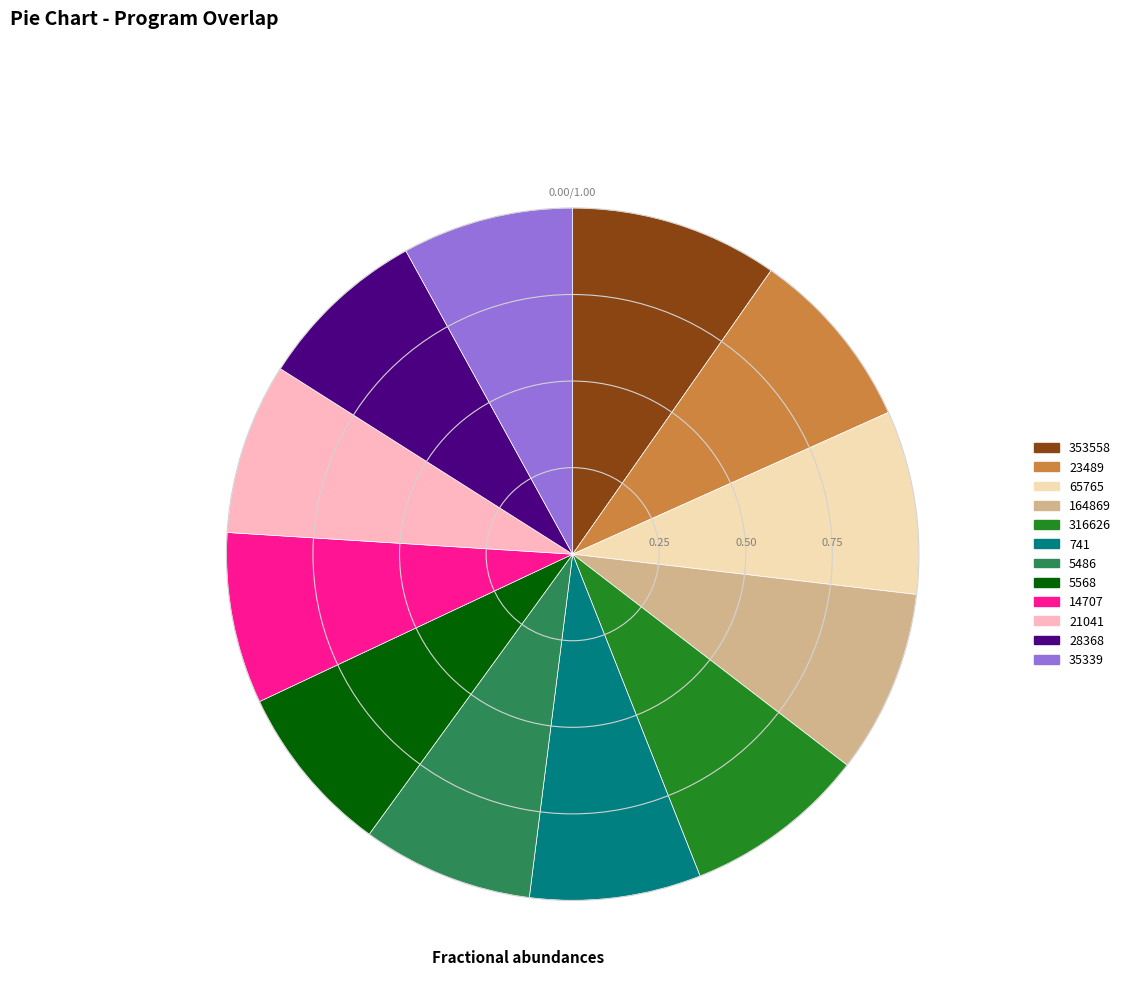

Approximately how many times larger is the value at 316626 compared to 741?

1.1